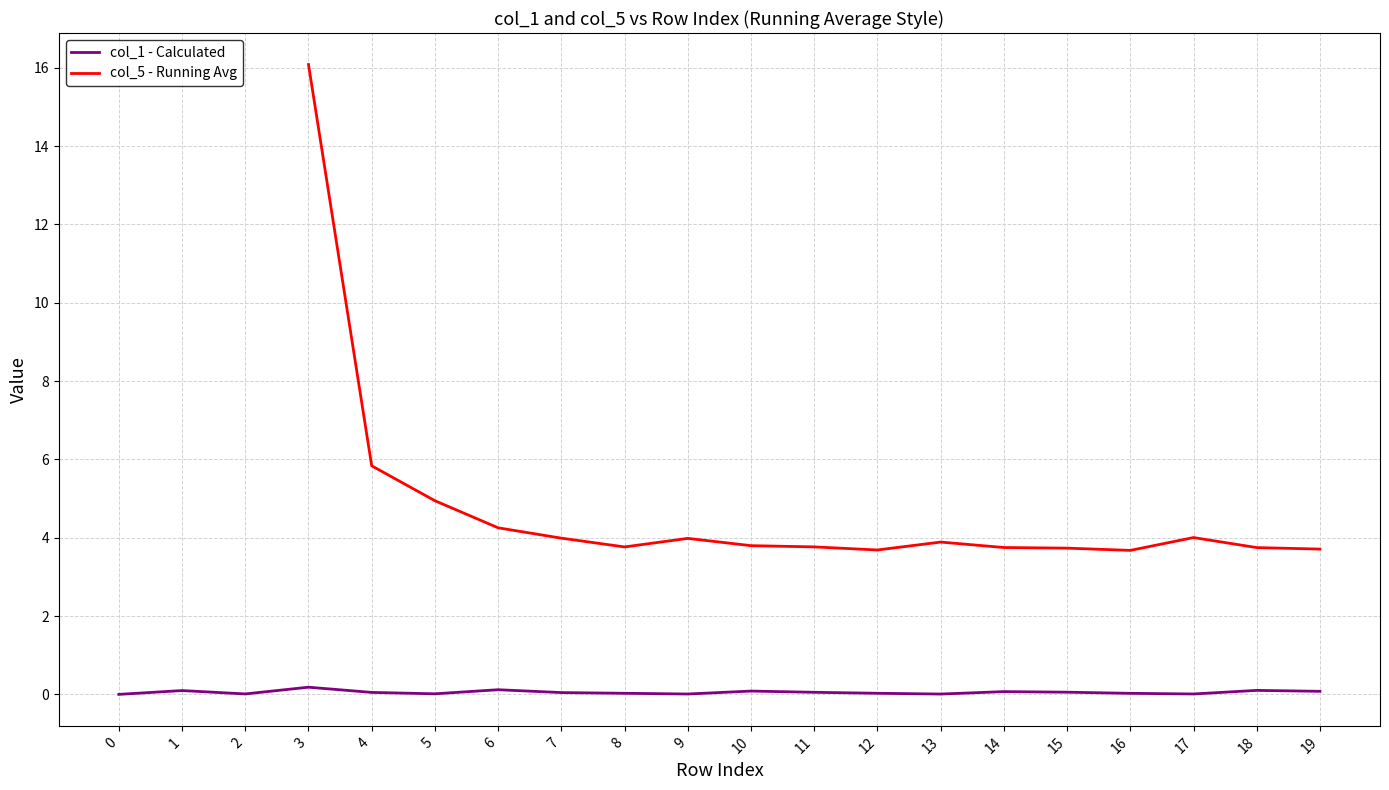

The value of col_1 - Calculated at 5 is 0.0. True or false?

True